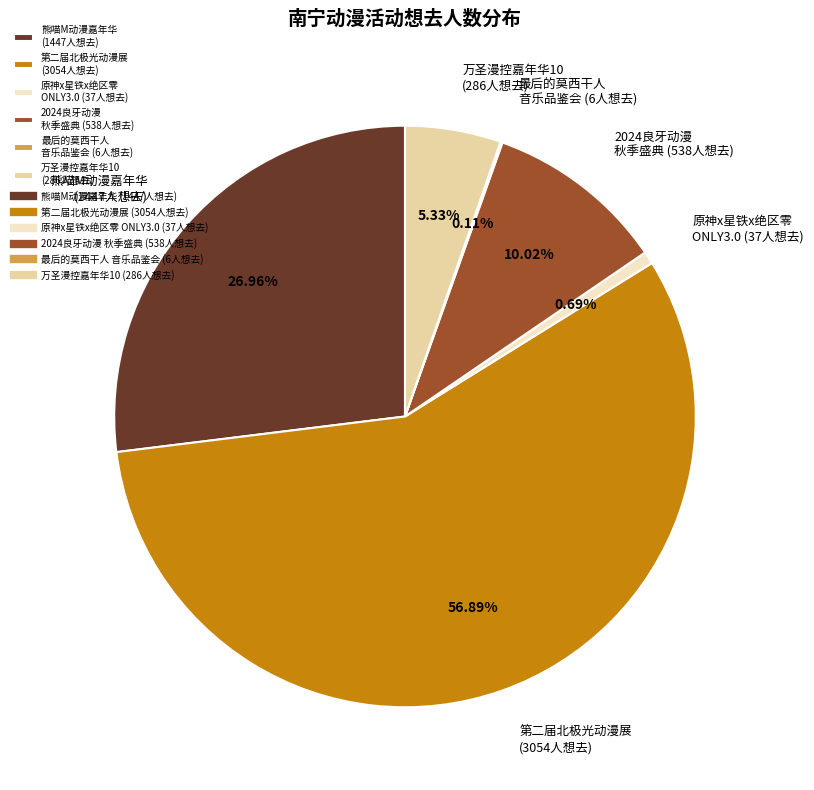

Do 熊喵M动漫嘉年华 (1447人想去) and 万圣漫控嘉年华10 (286人想去) together represent more than half of the pie?

No